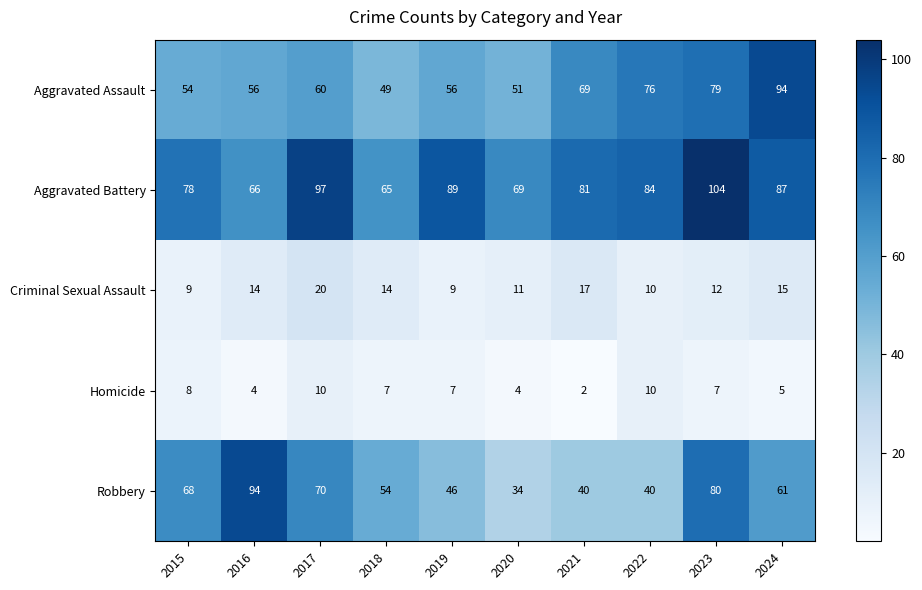

Rank the categories by Aggravated Battery value from lowest to highest.

2018, 2016, 2020, 2015, 2021, 2022, 2024, 2019, 2017, 2023